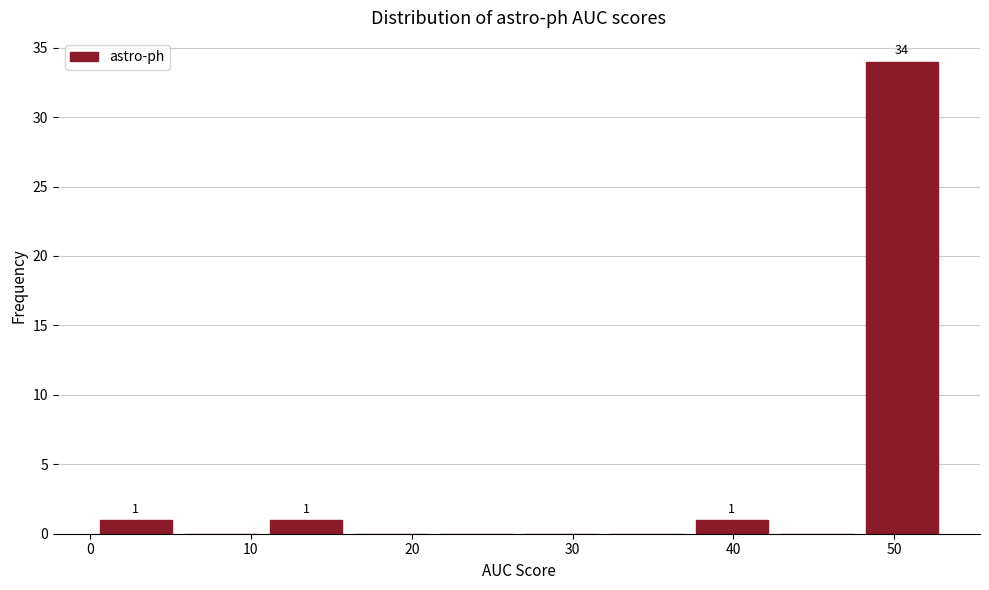

Over which range of the x-axis is the bar tallest?

48 to 53